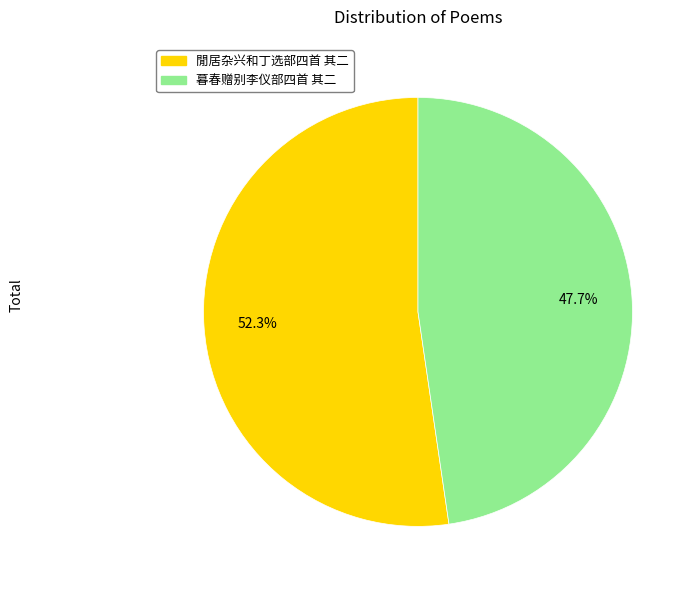

Count the number of slices in the pie.

2